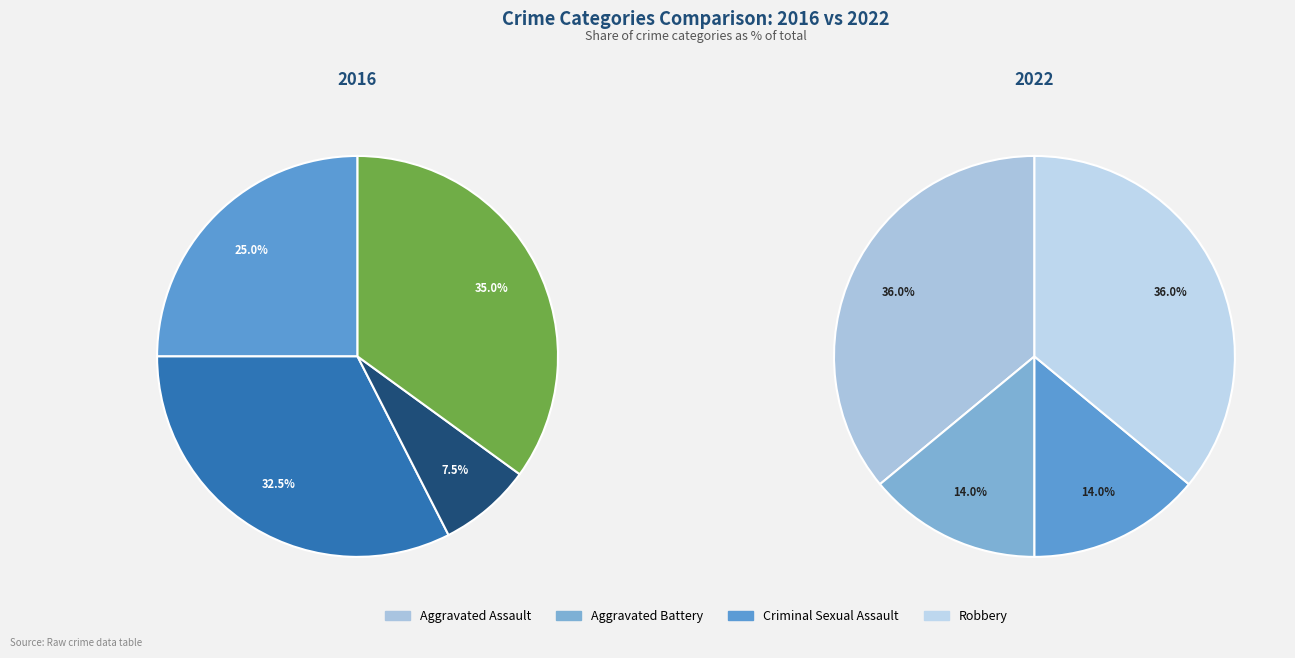

Is it true that Aggravated Battery is 26% of the pie?

False